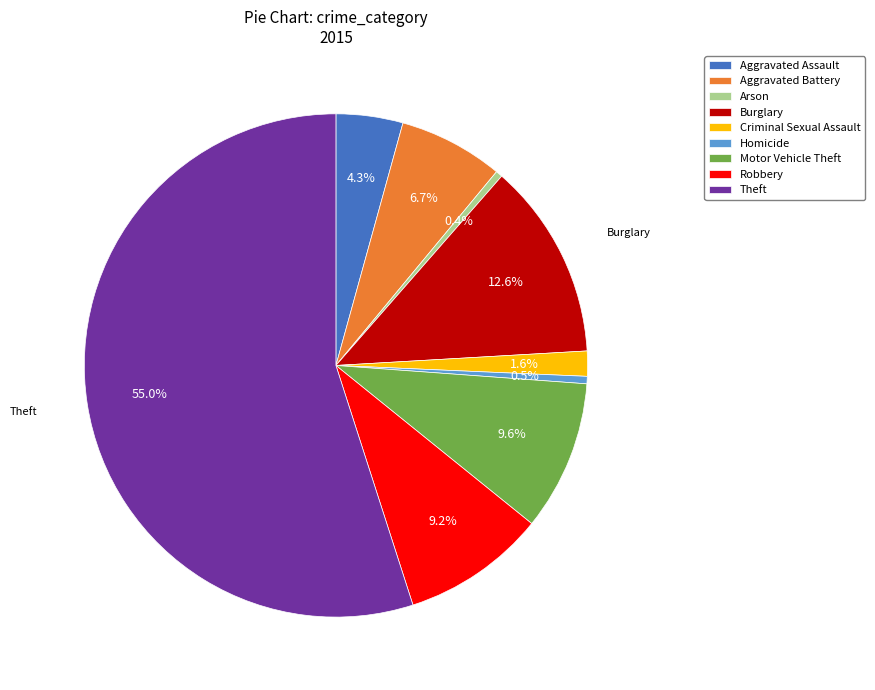

True or false: Motor Vehicle Theft accounts for 10% of the total.

True